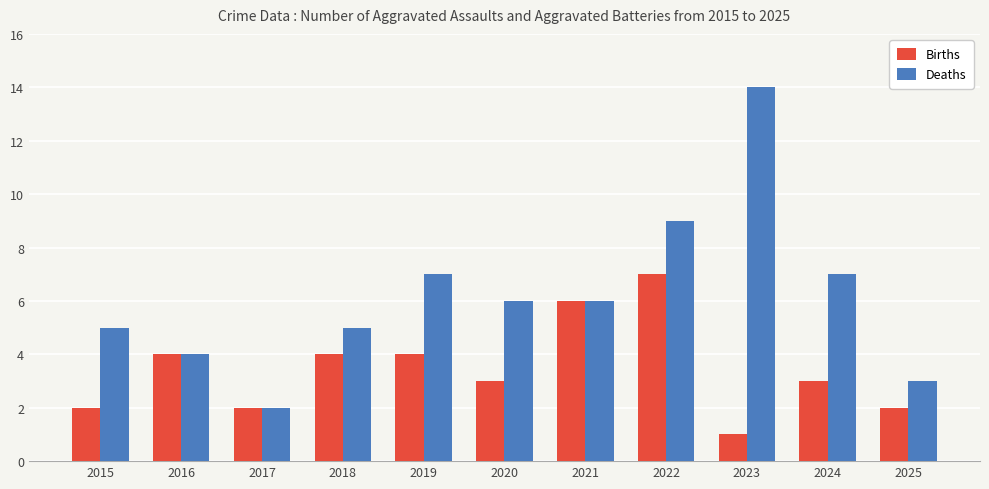

Which series has the largest range (max minus min)?

Deaths